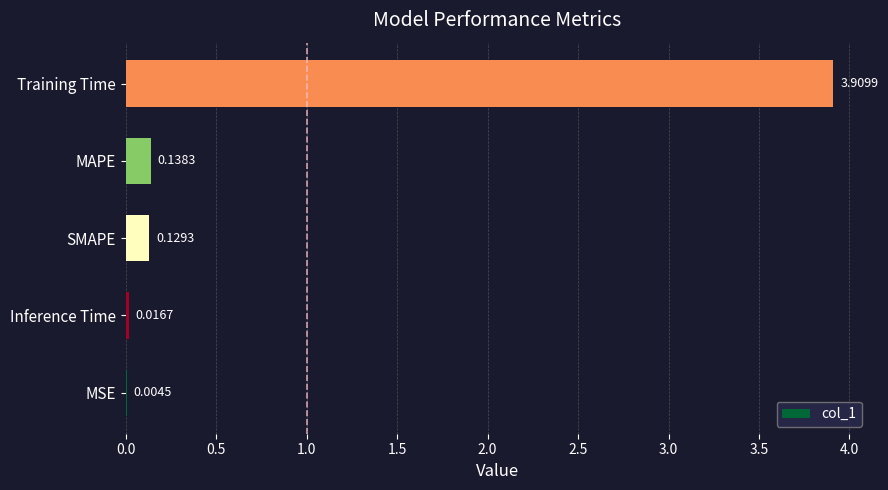

Does the chart contain stacked bars?

No